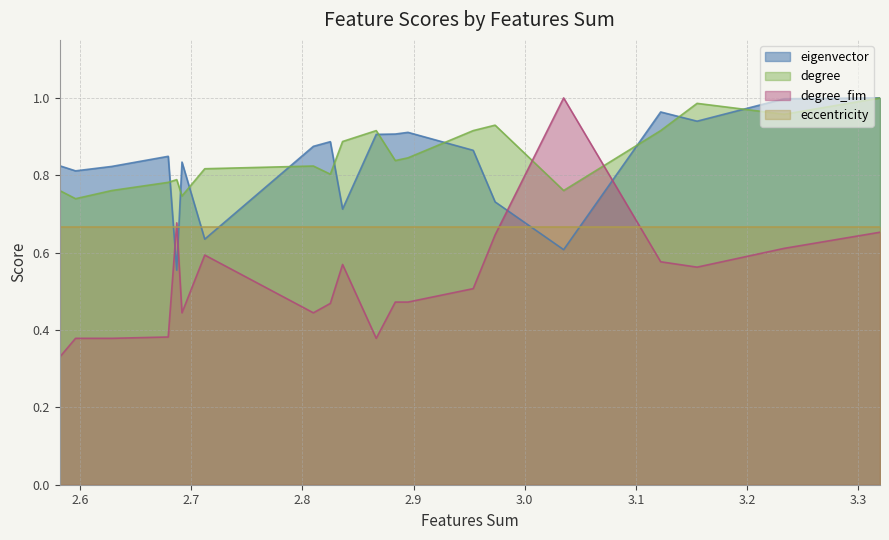

What is the difference between the second highest and minimum values in the degree series?

0.2